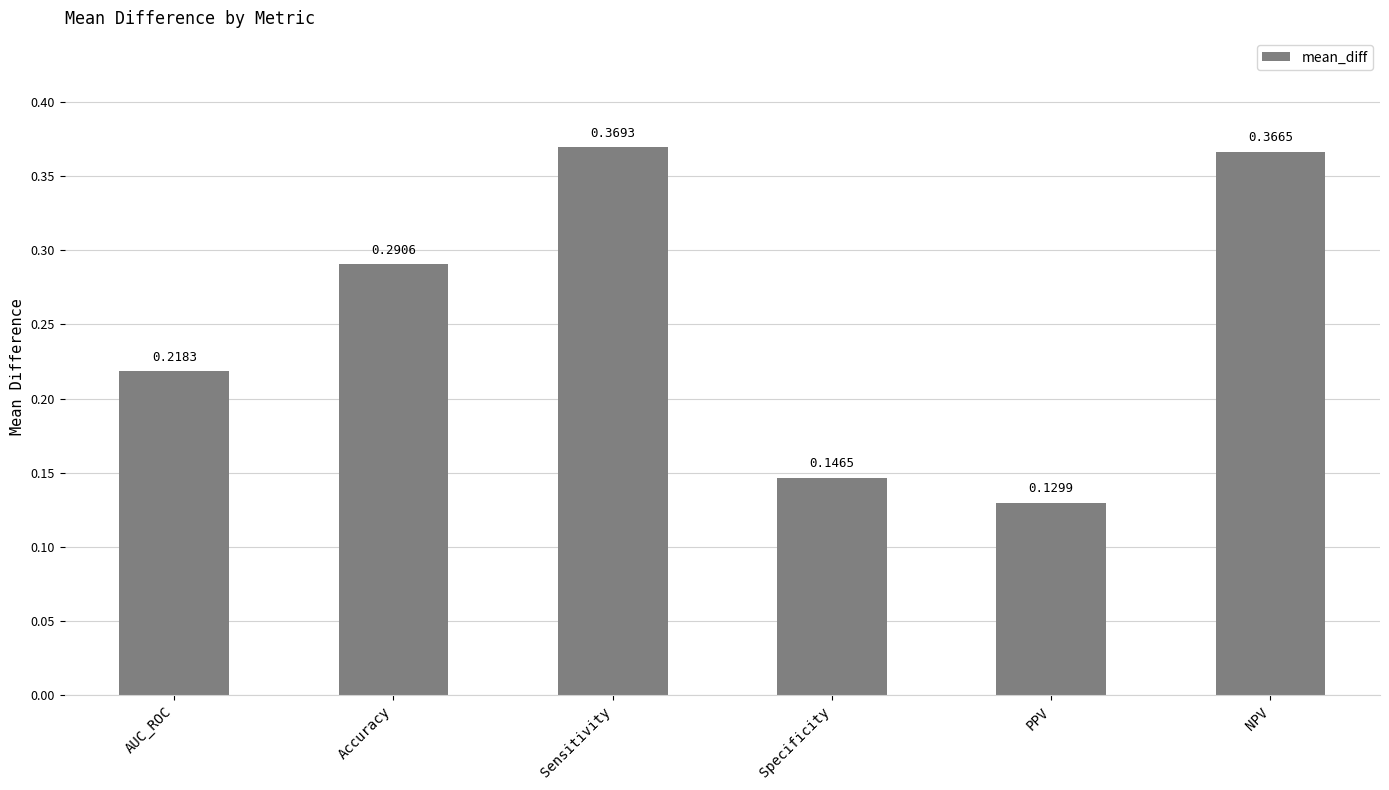

Which has a higher value, PPV or NPV?

NPV